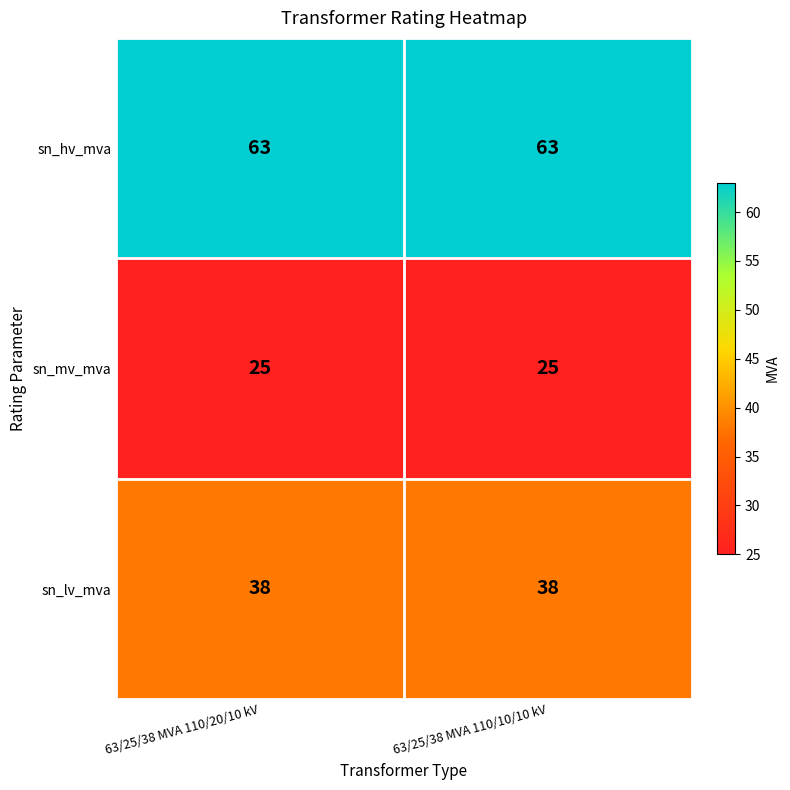

Rank the series at 63/25/38 MVA 110/10/10 kV from lowest to highest value.

sn_mv_mva, sn_lv_mva, sn_hv_mva